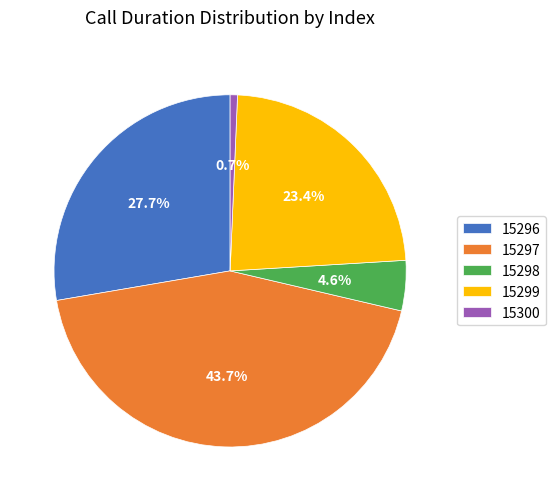

Is it true that 15296 is 28% of the pie?

True